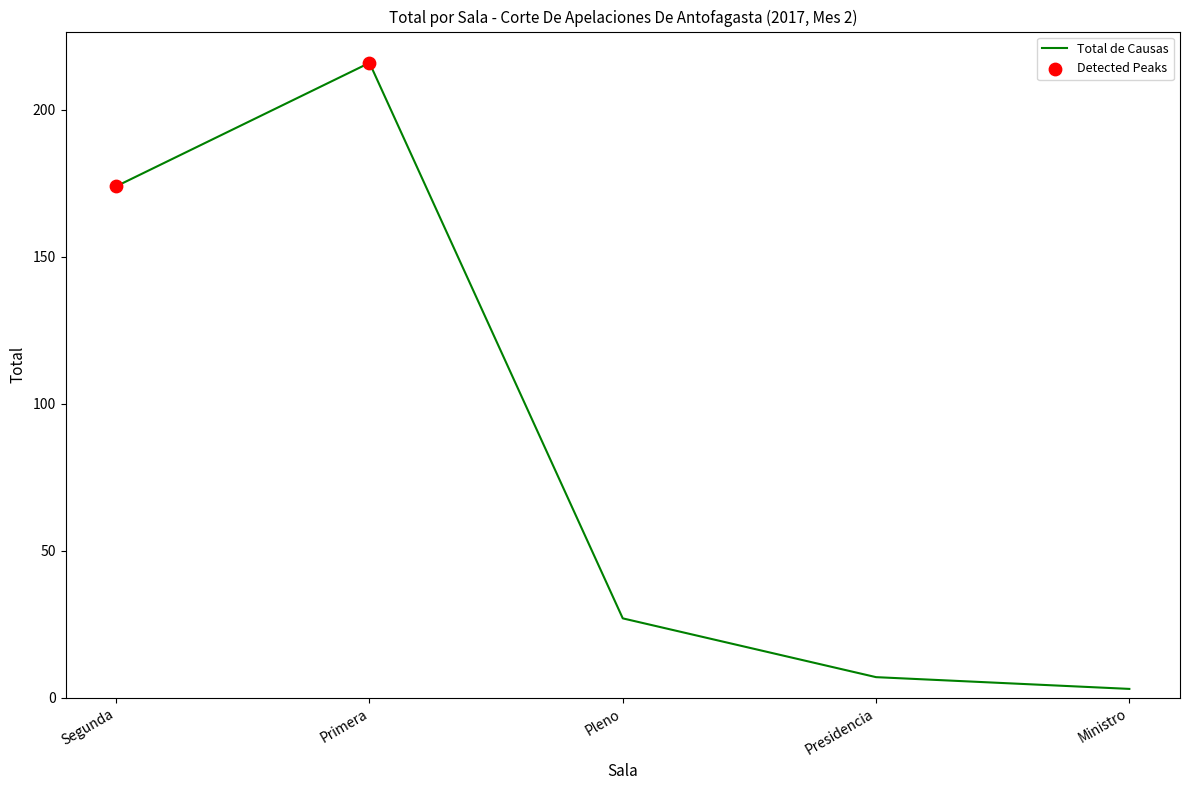

What is the change in value from Primera to Presidencia?

-209